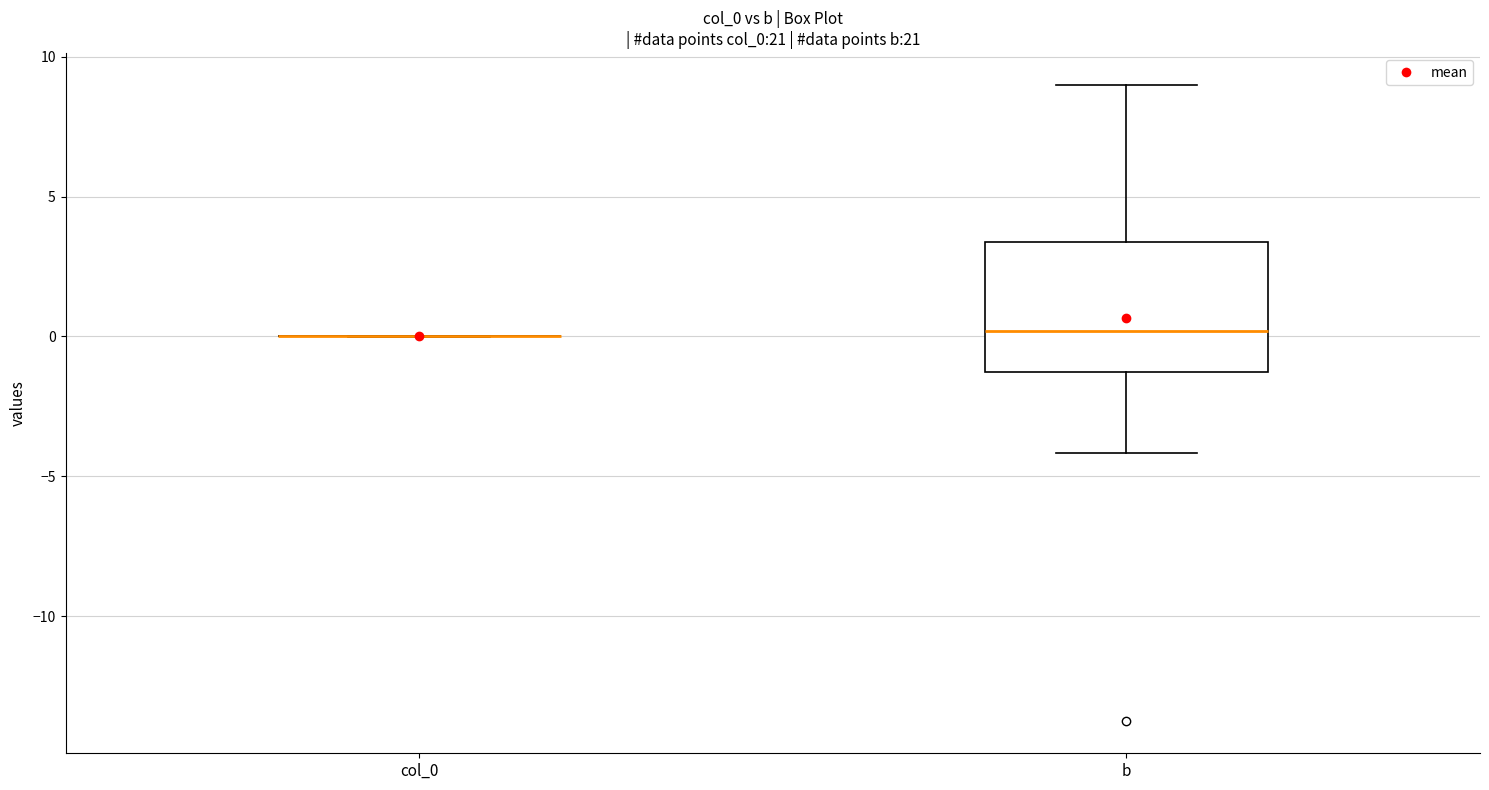

Which box is the tallest, from its lower edge to its upper edge?

b